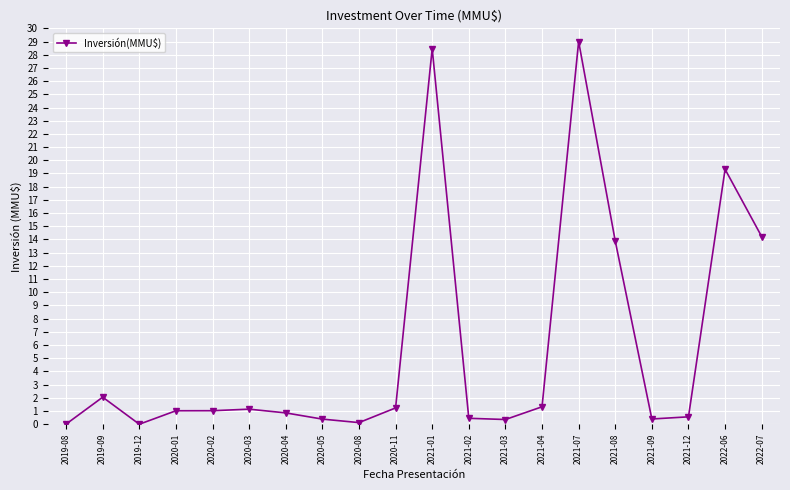

True or false: there are more than 2 points higher than both neighbors.

True